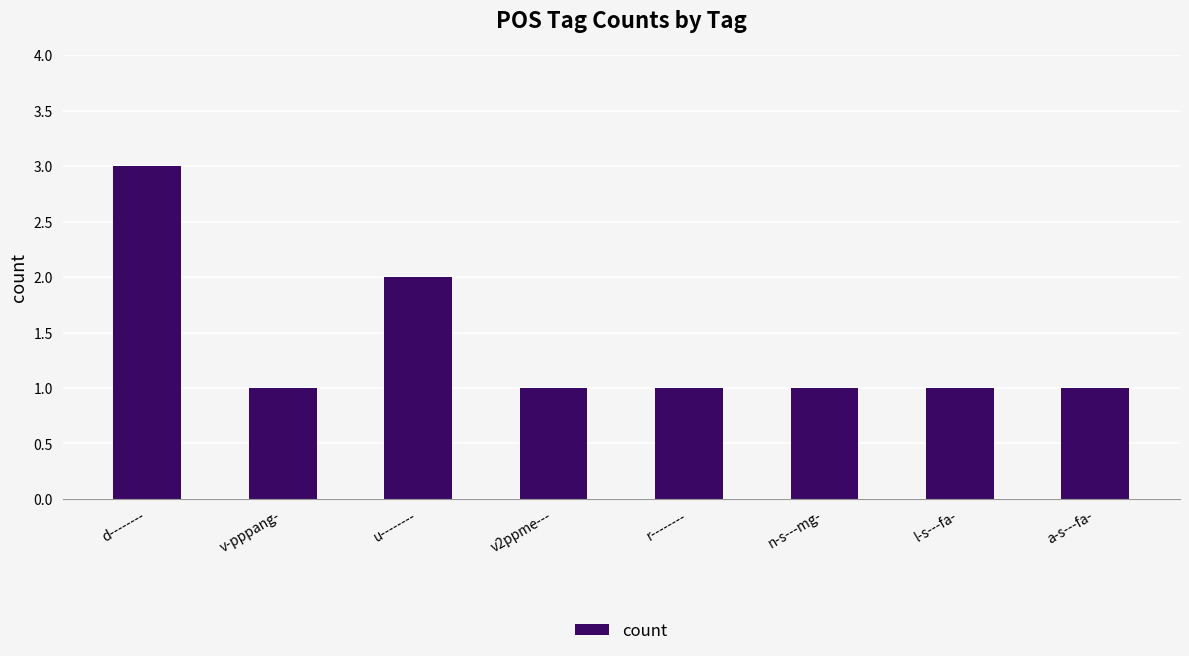

At which label is the value closest to 2?

u--------